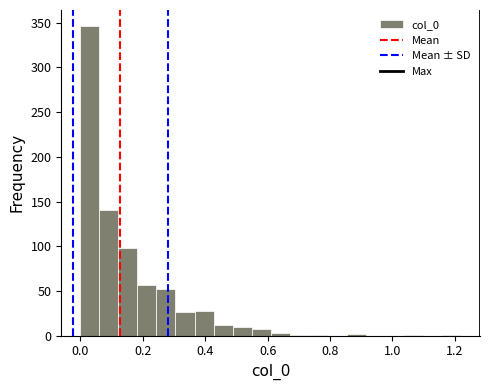

Read against the x-axis, roughly where is the centre of the tallest bar?

0.04